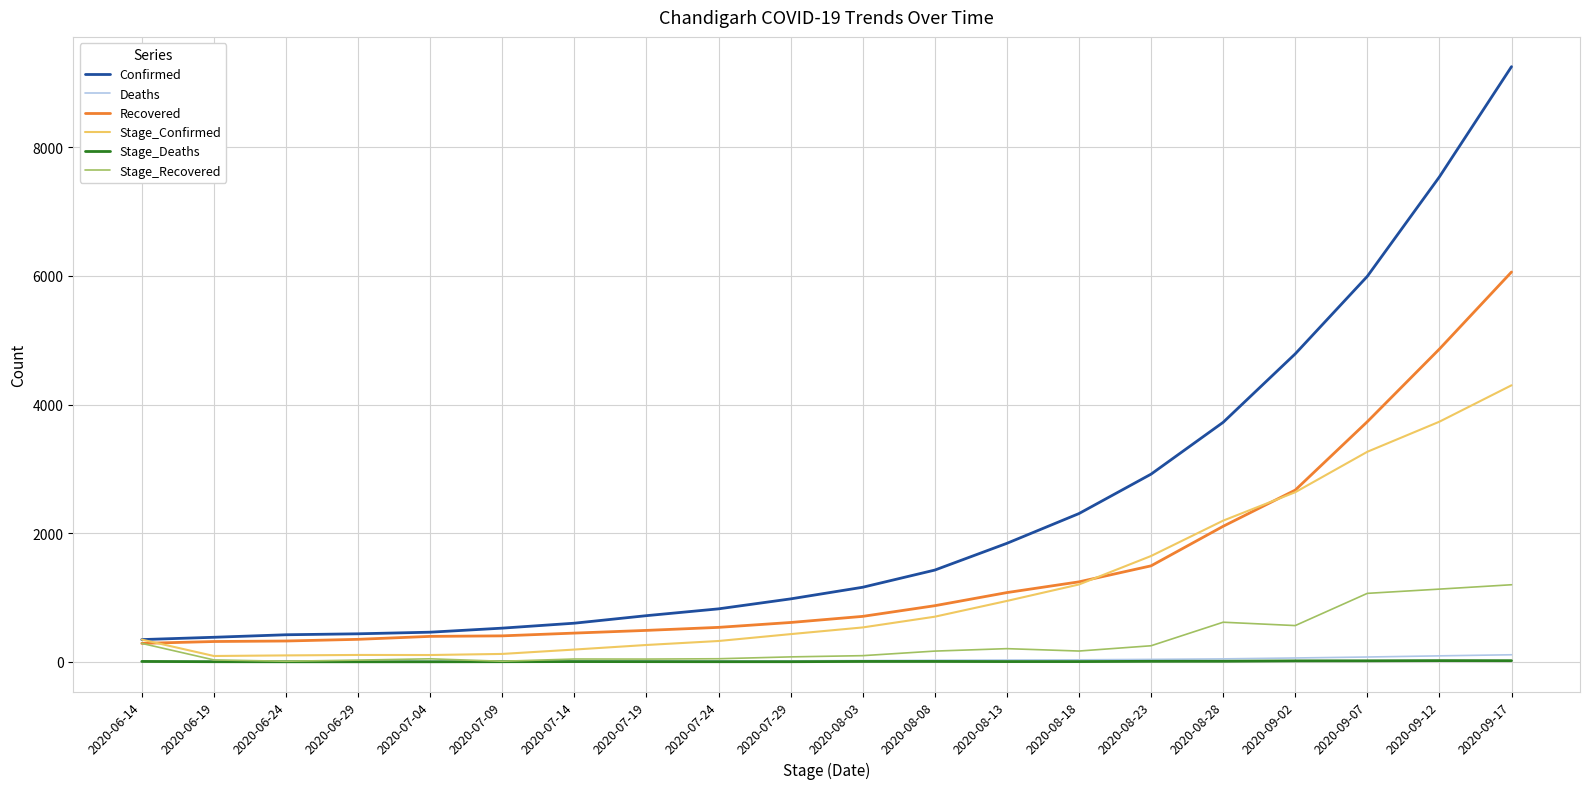

The value of Stage_Confirmed at 2020-09-12 is 3734. True or false?

True